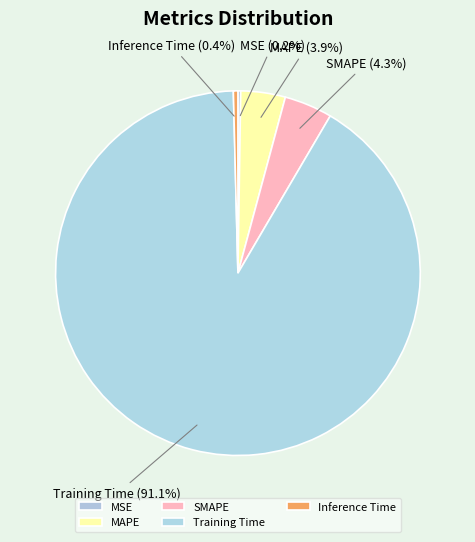

How much of the chart is everything except MAPE?

96.1%